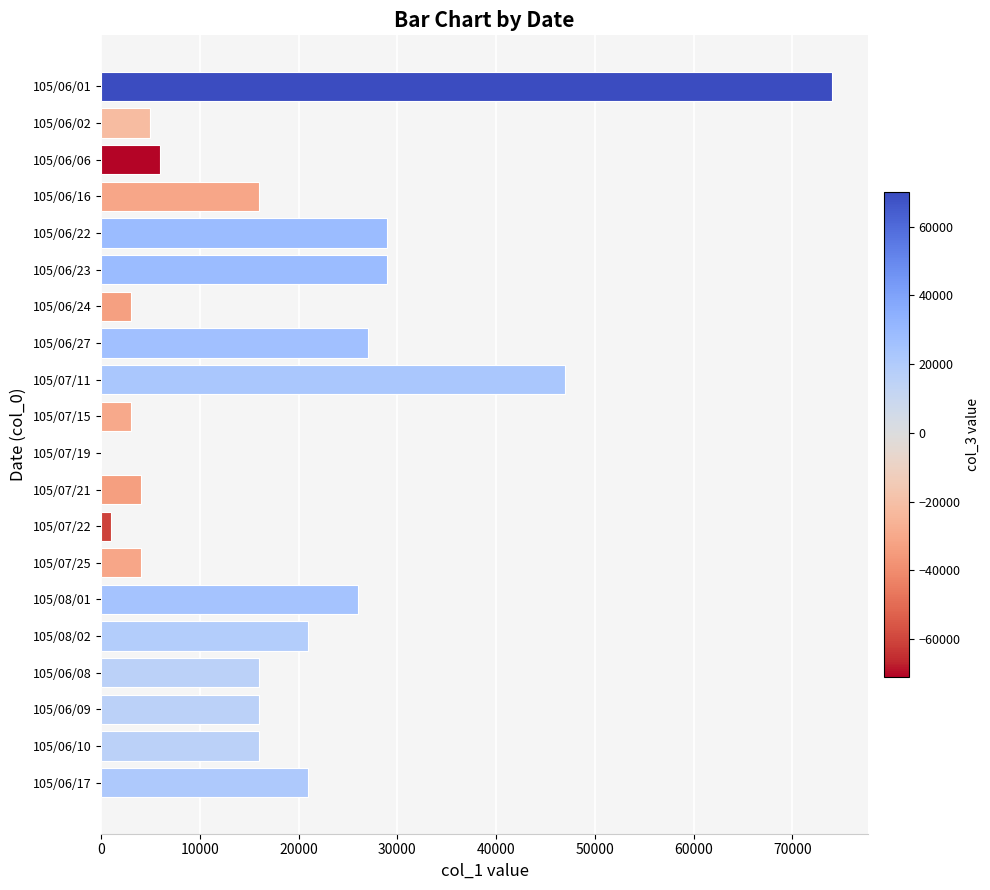

Reading top to bottom, what are all the values shown in this chart?

105/06/01=74000	105/06/02=5000	105/06/06=6000	105/06/16=16000	105/06/22=29000	105/06/23=29000	105/06/24=3000	105/06/27=27000	105/07/11=47000	105/07/15=3000	105/07/19=0	105/07/21=4000	105/07/22=1000	105/07/25=4000	105/08/01=26000	105/08/02=21000	105/06/08=16000	105/06/09=16000	105/06/10=16000	105/06/17=21000